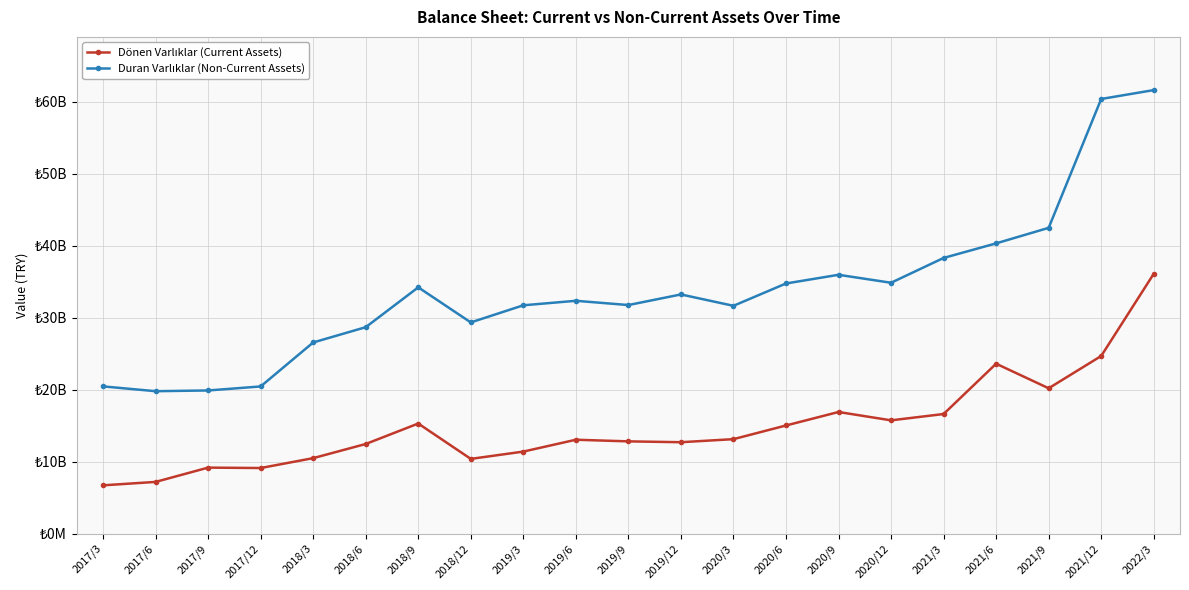

At 2019/6, list the series in order from largest to smallest.

Duran Varlıklar (Non-Current Assets), Dönen Varlıklar (Current Assets)